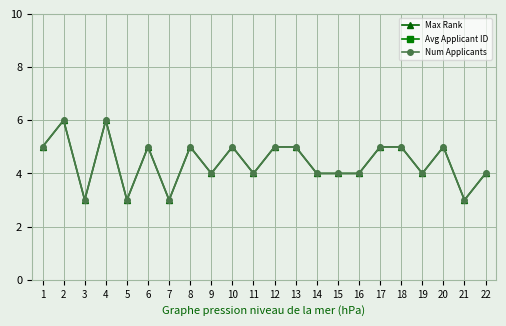

What is the value of the Num Applicants point at the 2nd from the left?

6.0